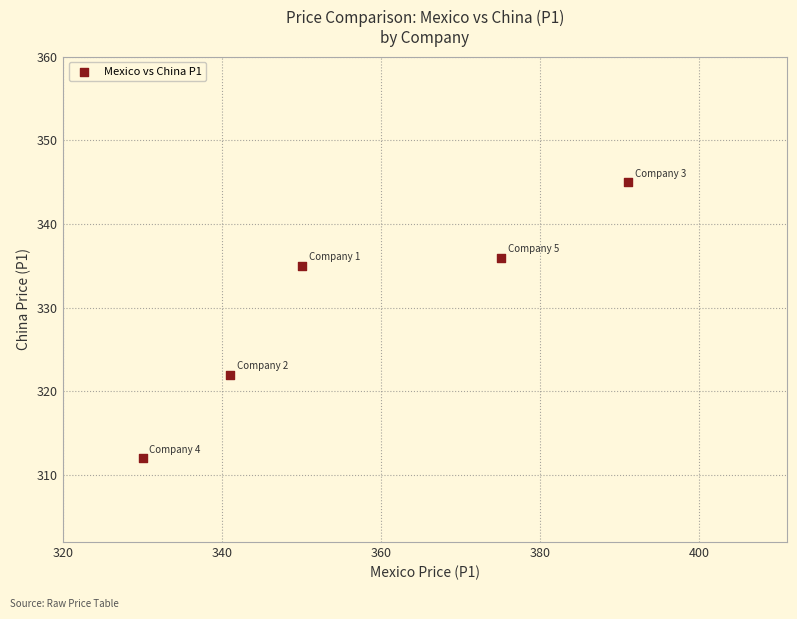

What Y value in the scatter plot is closest to 328?

322